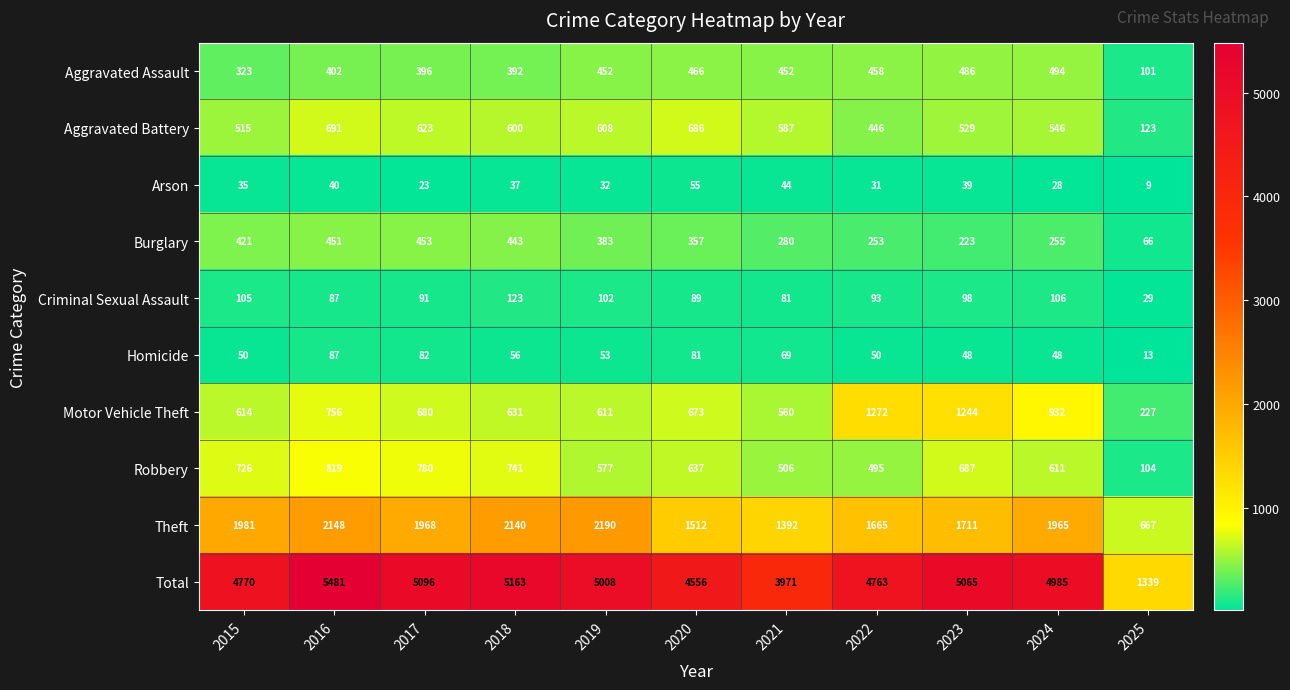

Which category has the lowest value across all series?

2025